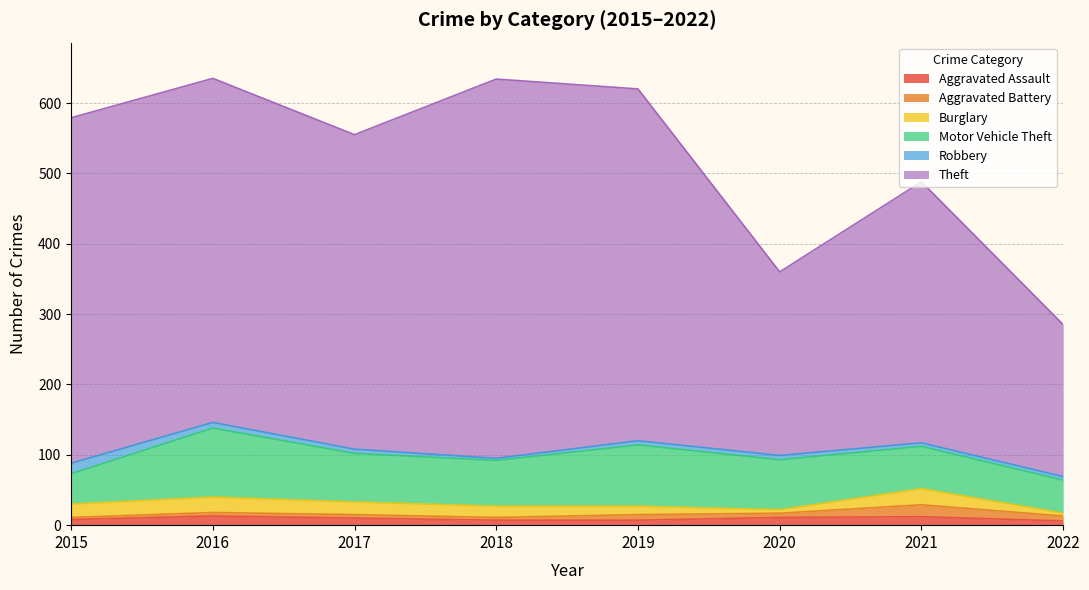

Reading left to right, what are all the values shown in this chart?

Aggravated Assault: 8	13	10	7	7	11	12	6
Aggravated Battery: 3	5	5	4	8	6	17	7
Burglary: 19	22	18	16	12	5	23	4
Motor Vehicle Theft: 43	98	69	65	87	71	60	47
Robbery: 15	8	6	3	6	6	5	5
Theft: 491	489	447	539	500	261	371	216